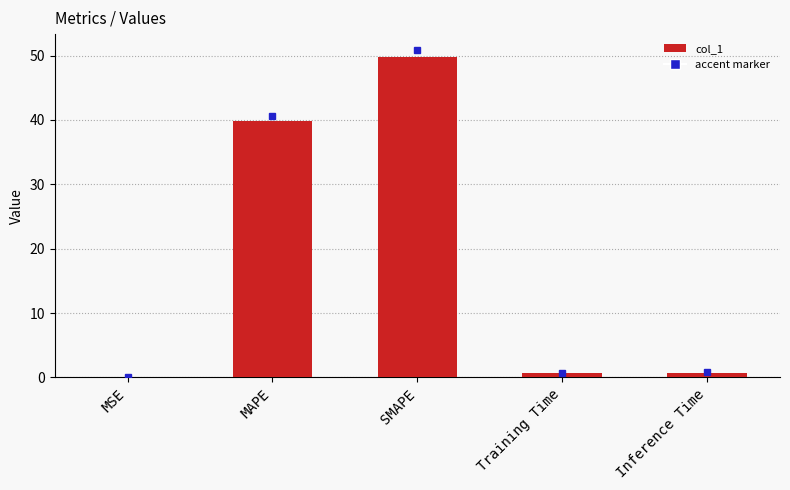

At which label is the value closest to 24?

MAPE